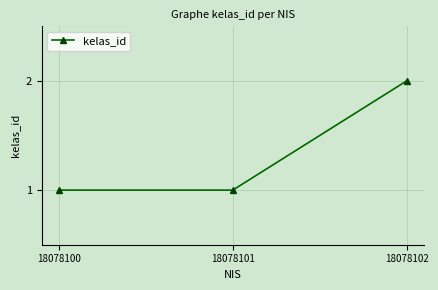

Is this an area chart (filled region under the line)?

No